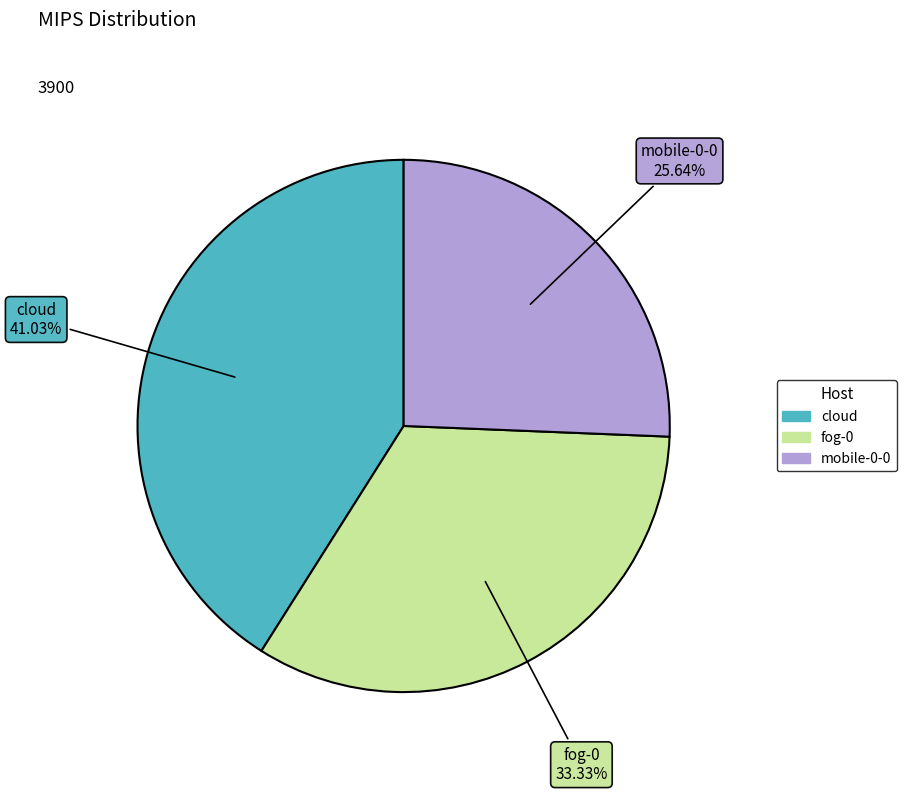

How many slices are in this pie chart?

3